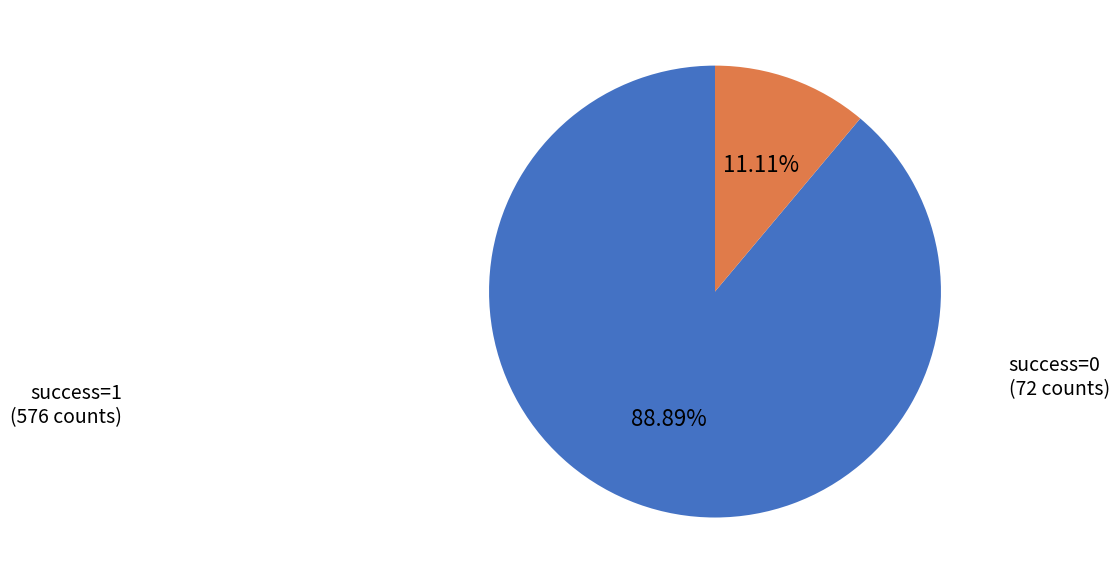

Does any single category account for the majority?

Yes